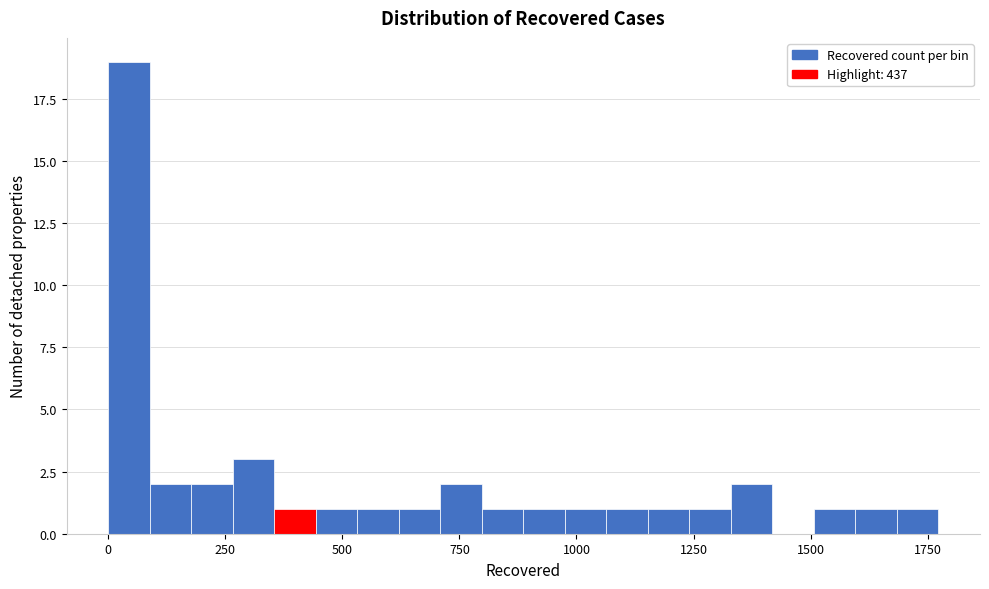

Read against the x-axis, roughly where is the centre of the tallest bar?

50